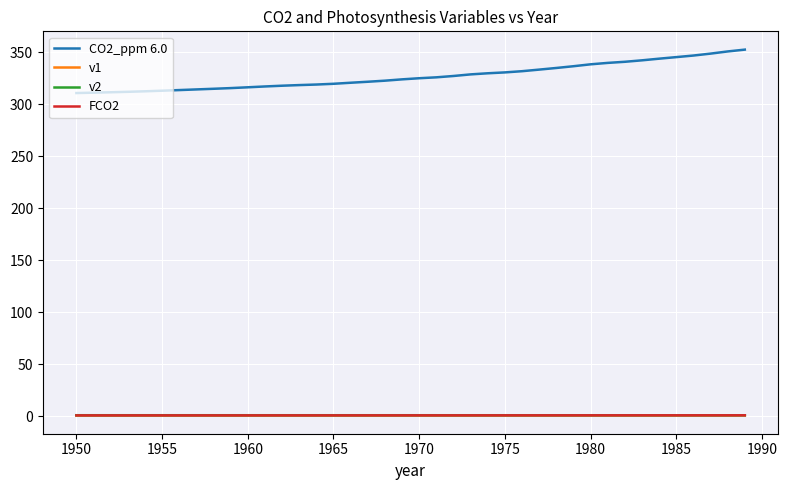

Which series has the widest spread of values?

CO2_ppm 6.0